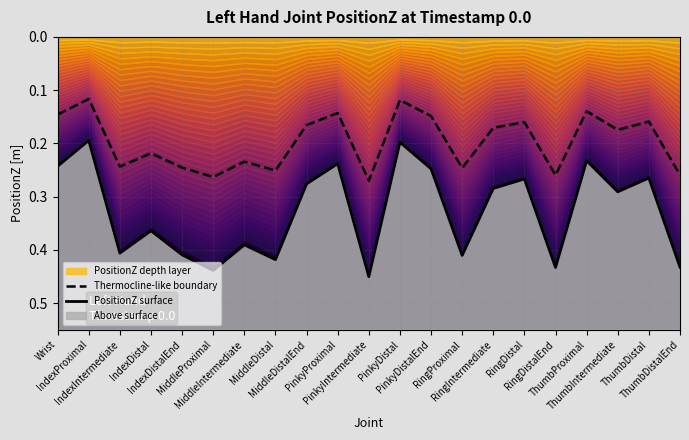

What is the sum of the PositionZ surface values at PinkyDistal and IndexDistalEnd?

0.6